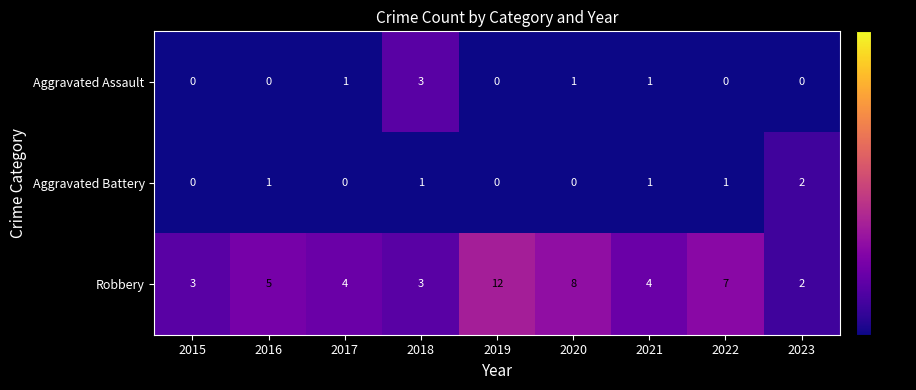

What is the difference between the second highest and minimum values in the Robbery series?

6